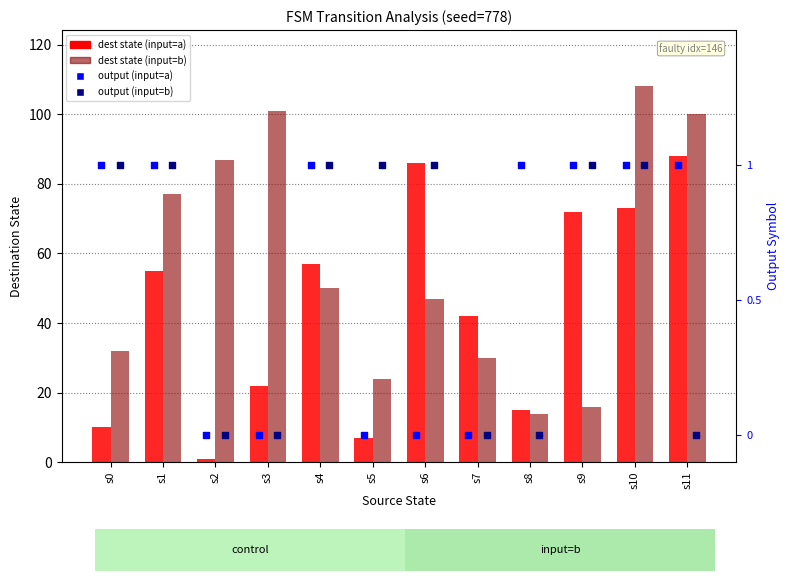

Which series has the widest spread of Y values?

dest state (input=b)